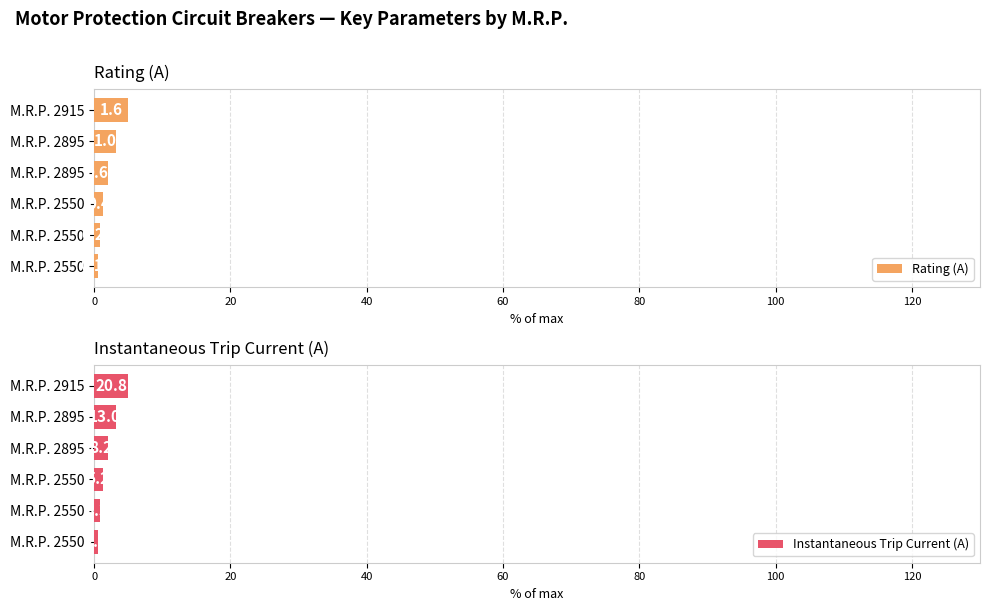

What is the sum of all Rating (A) values?

12.6